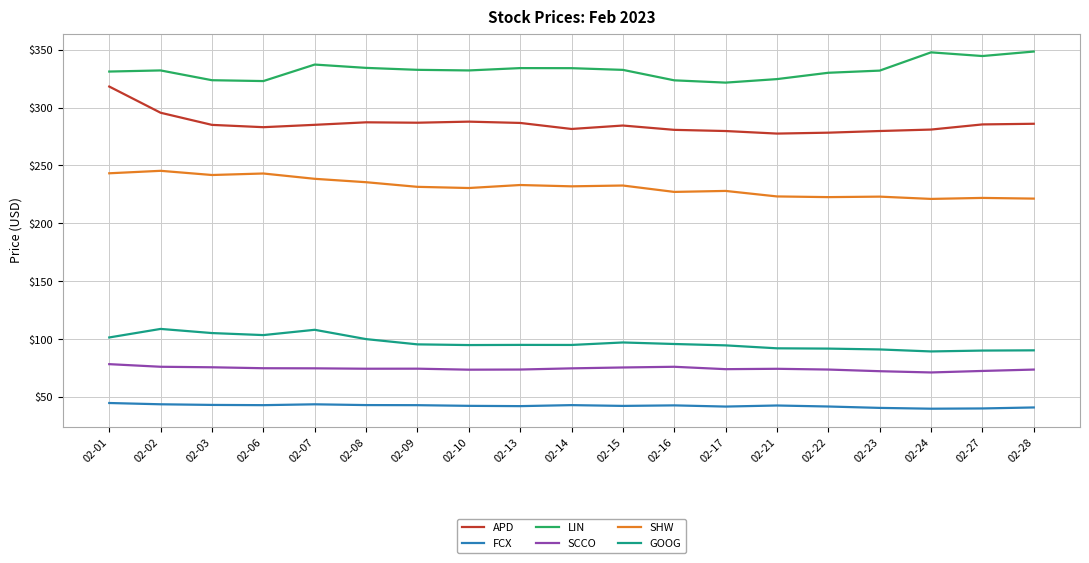

What is the difference between the highest and lowest values at 02-03?

280.4